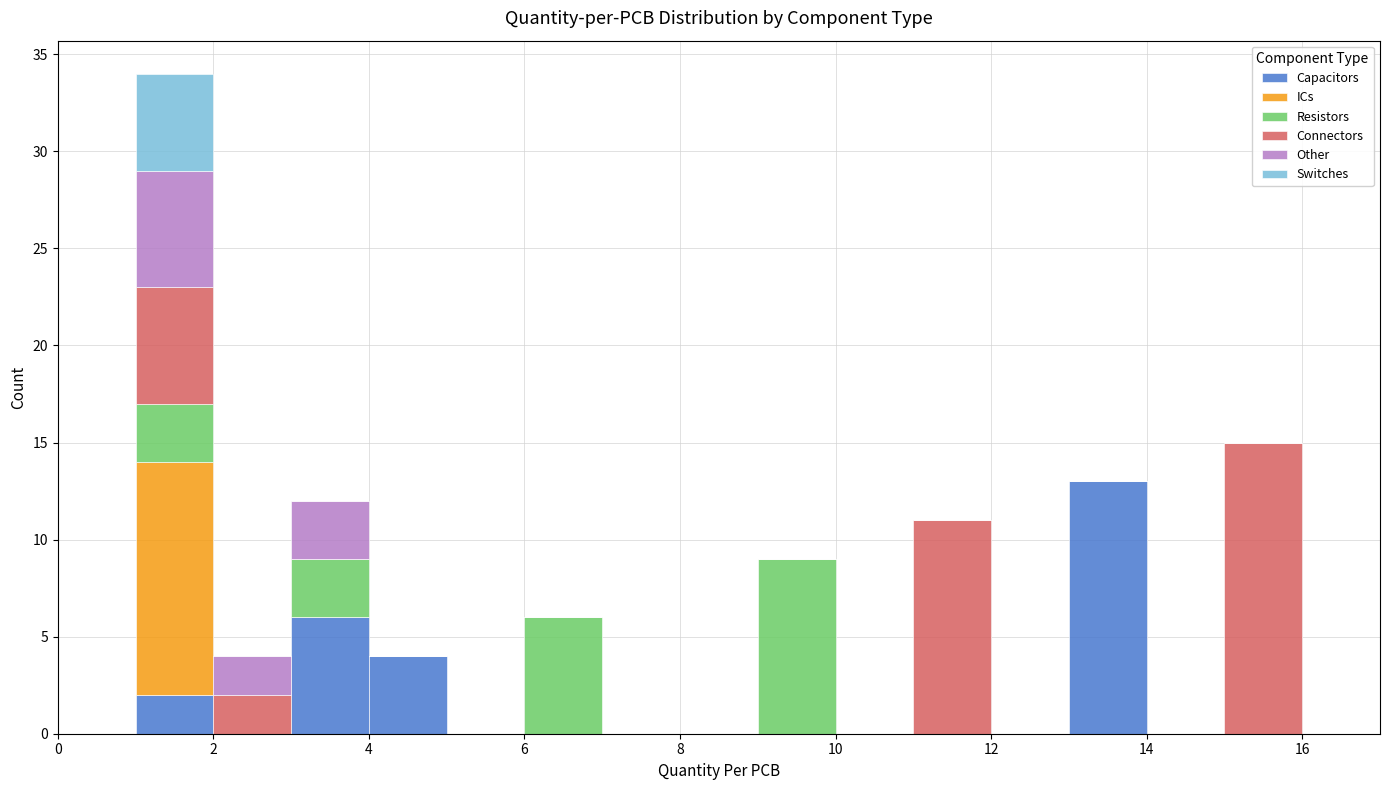

Reading left to right, transcribe this chart: for each stacked bar, give the range it covers on the x-axis and its total height. The values are not printed on the chart, so give them approximately, as read against the axis.

0 to 1: 0
1 to 2: 34
2 to 3: 4
3 to 4: 12
4 to 5: 4
5 to 6: 0
6 to 7: 6
7 to 8: 0
8 to 9: 0
9 to 10: 9
10 to 11: 0
11 to 12: 11
12 to 13: 0
13 to 14: 13
14 to 15: 0
15 to 16: 15
16 to 17: 0